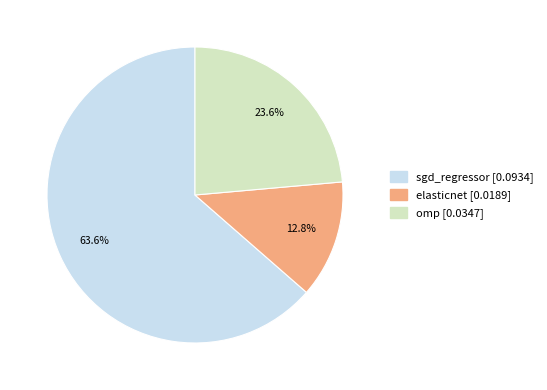

The omp slice represents 24% of the pie. True or false?

True